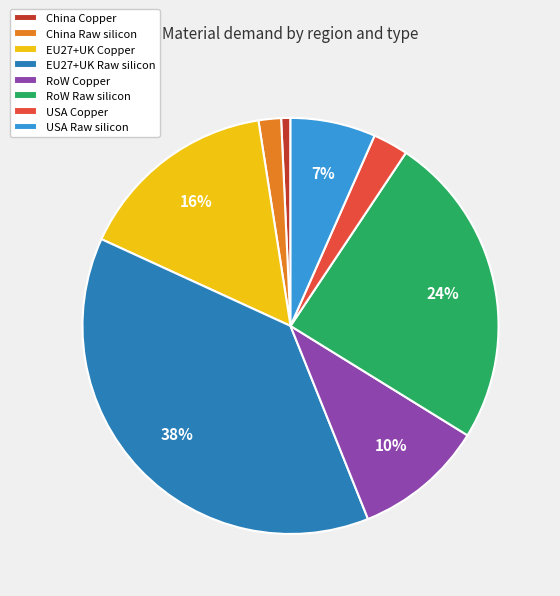

Count the number of slices in the pie.

8